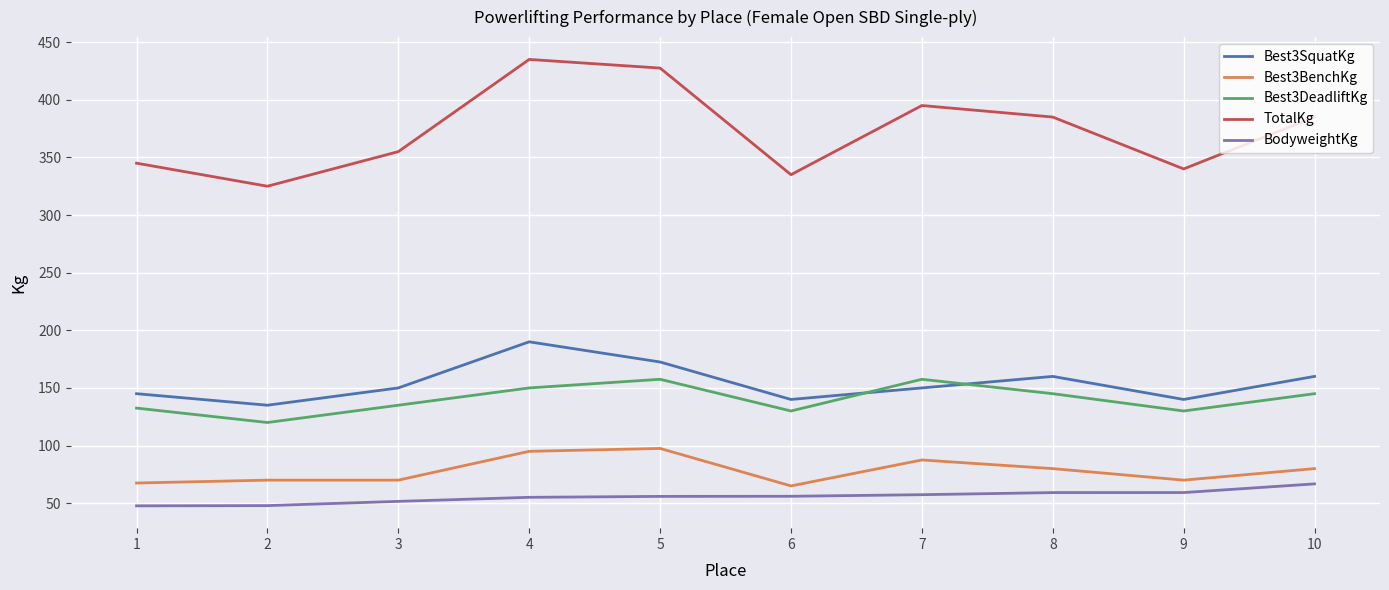

What is the difference between the maximum and minimum values in the Best3DeadliftKg series?

37.5